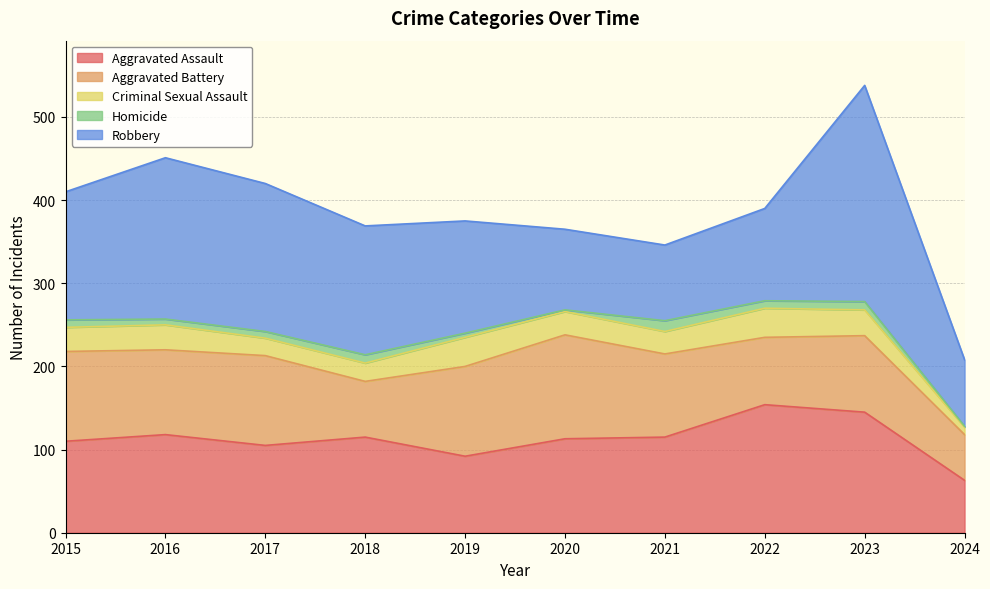

Does the chart display data point markers on the line(s)?

No